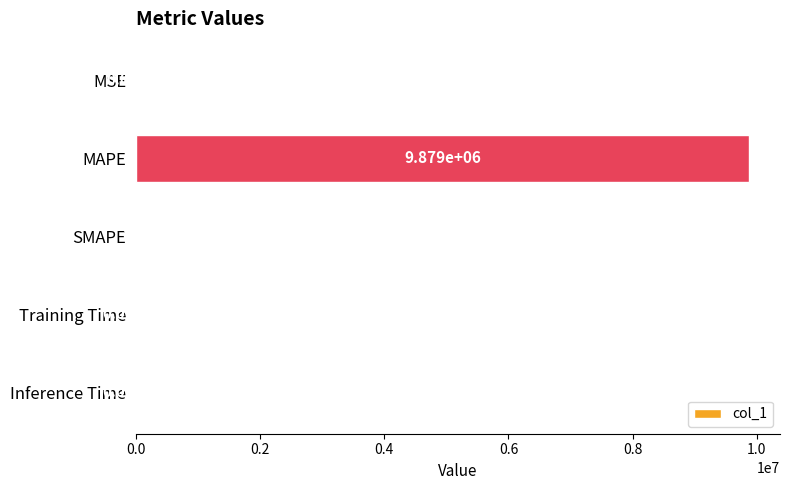

How many data points does each series have?

5